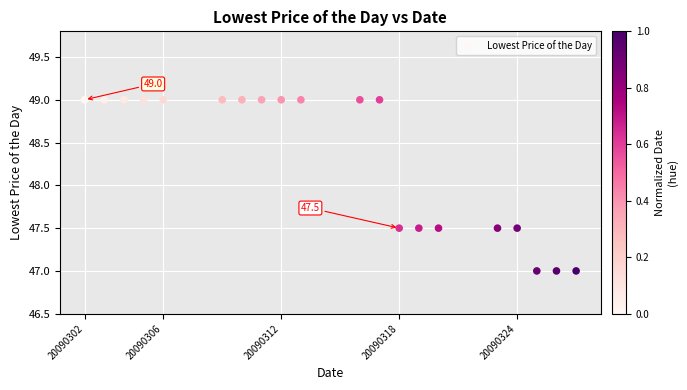

What is the range of Y values (max minus min)?

2.0